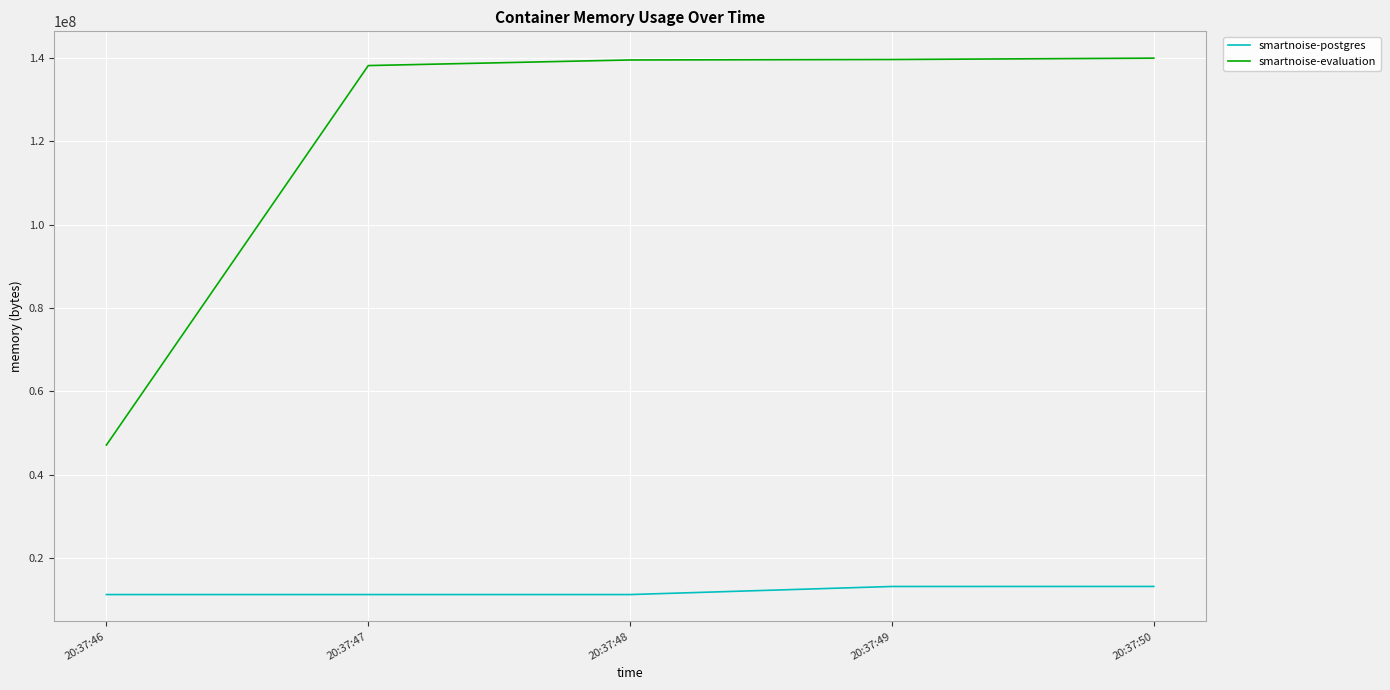

What is the maximum value for smartnoise-postgres?

13213696